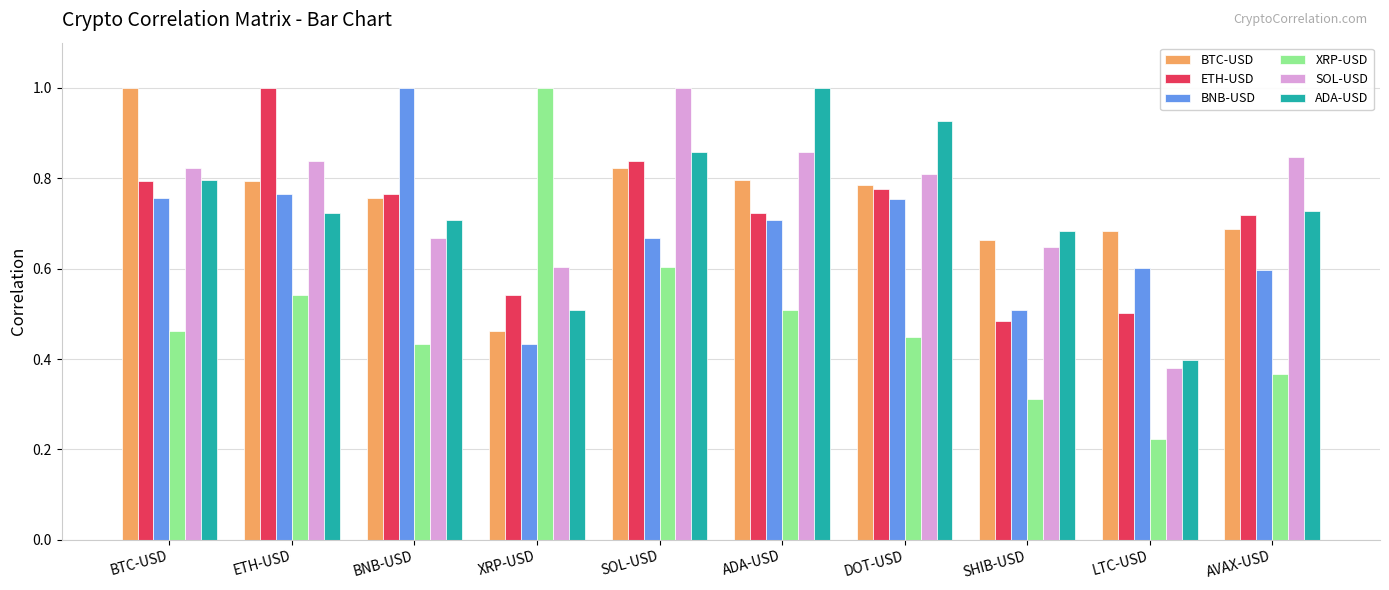

Is it true that XRP-USD equals 0.5 at BTC-USD?

True